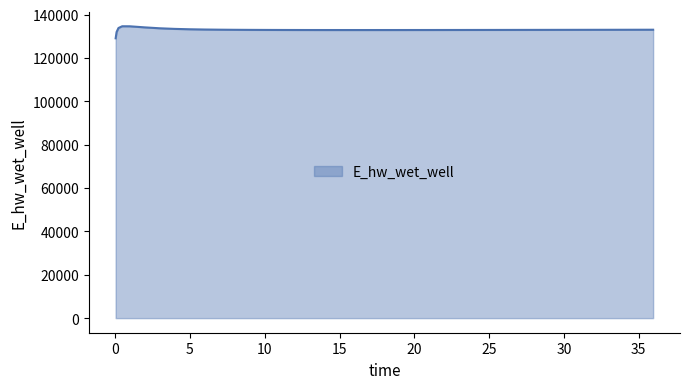

How many lines are shown in the chart?

1